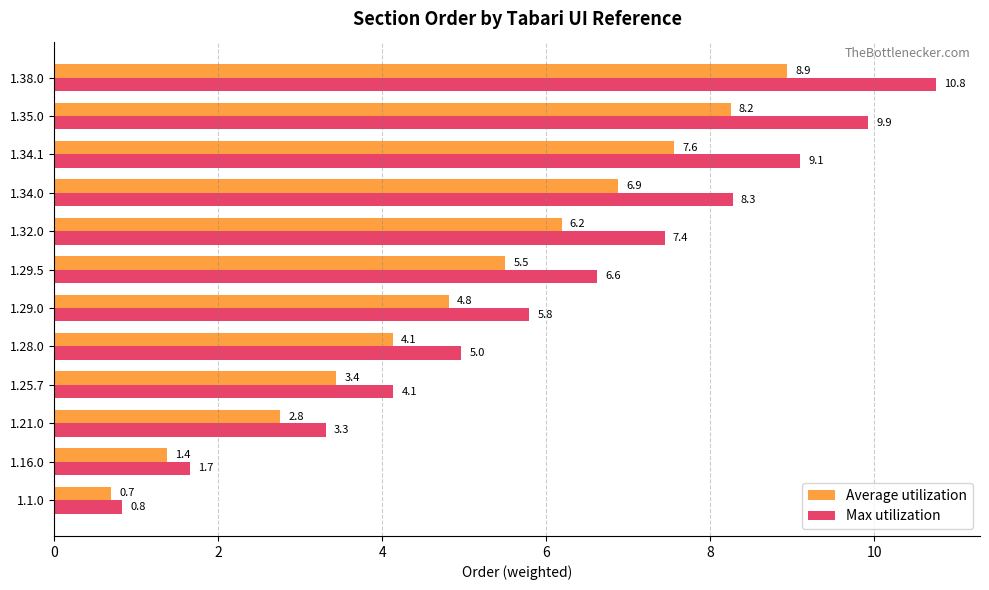

List the series in order of their peak value, highest first.

Max utilization, Average utilization